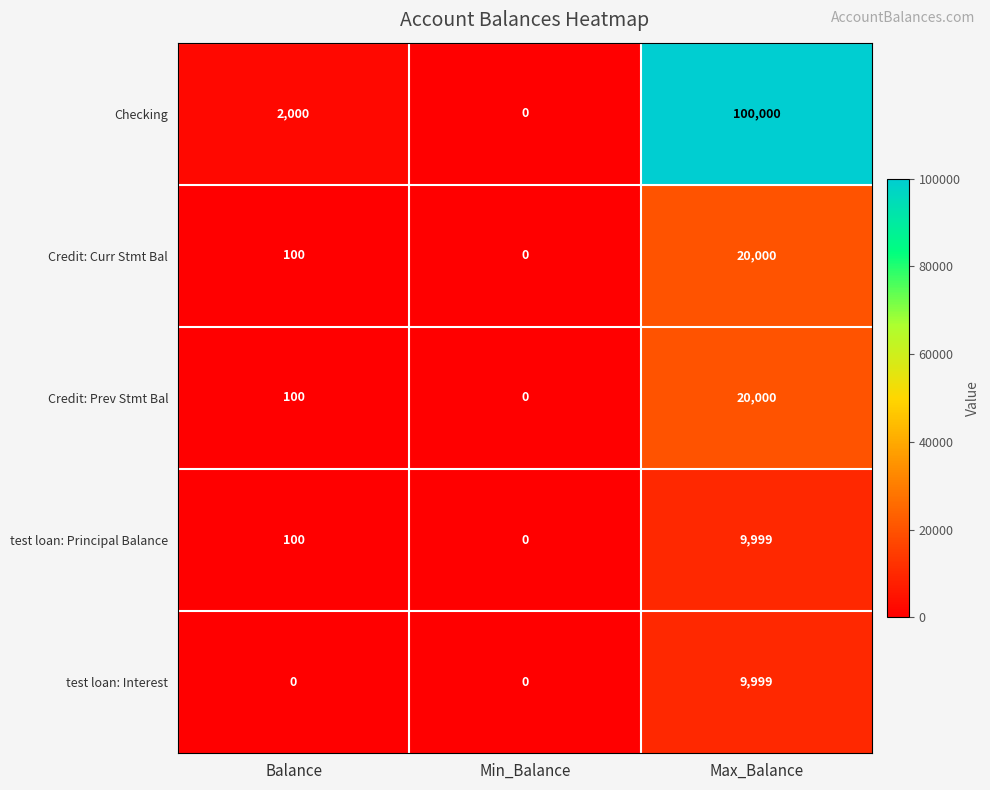

What is the difference between the Credit: Curr Stmt Bal values at Balance and Min_Balance?

100